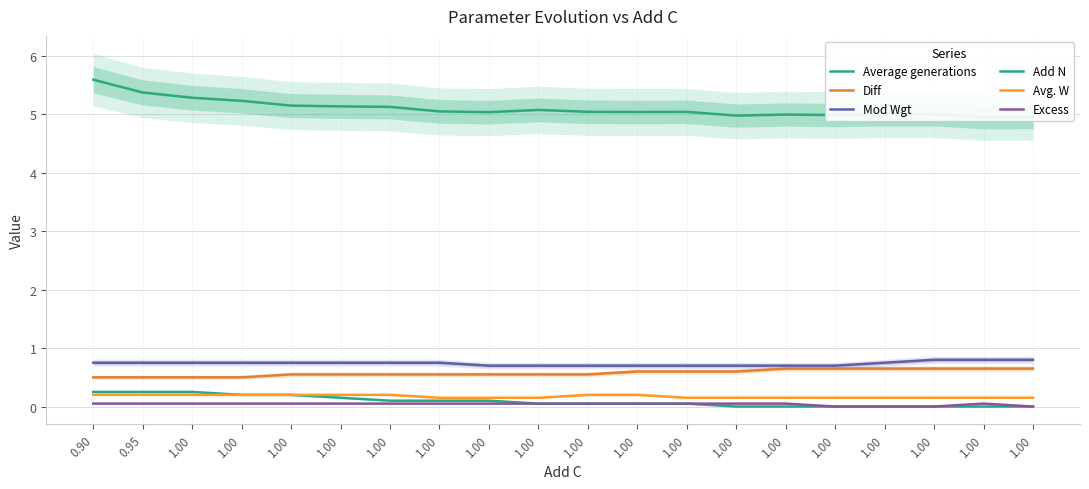

Which series has the largest total across all categories?

Average generations